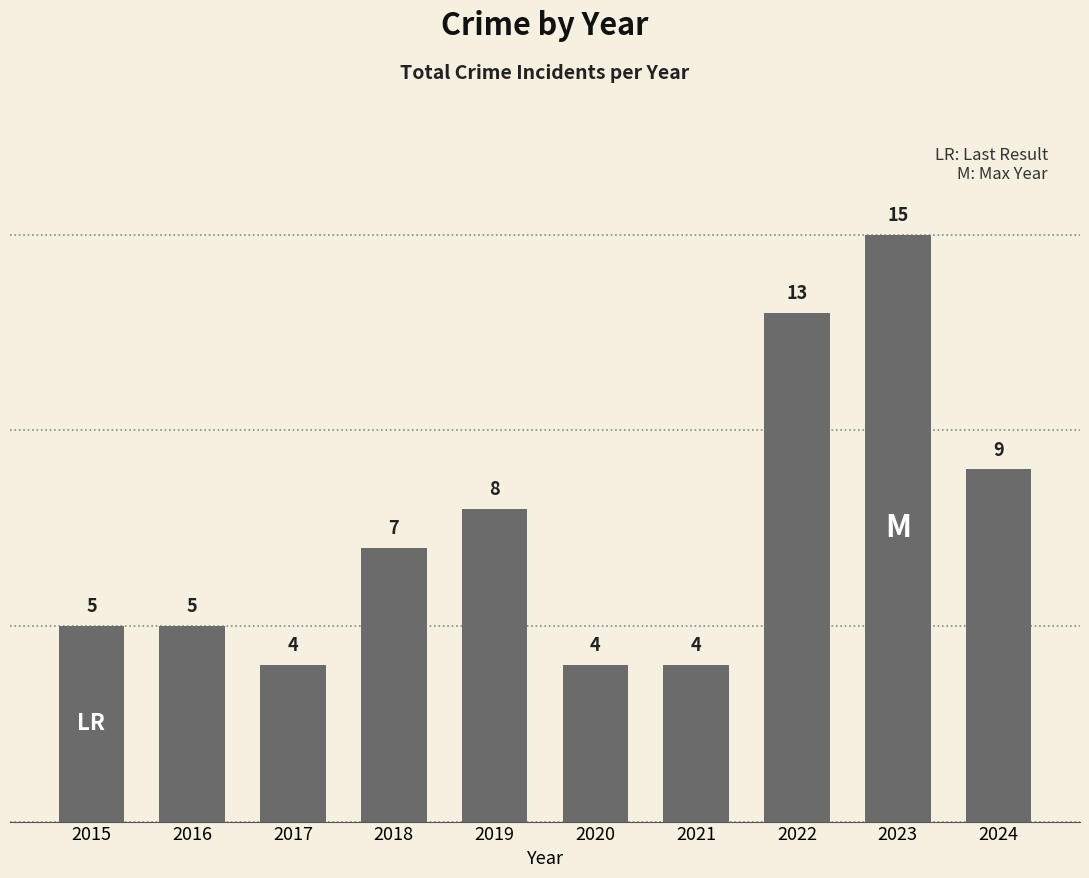

Reading right to left, extract all data points from this chart.

9	15	13	4	4	8	7	4	5	5